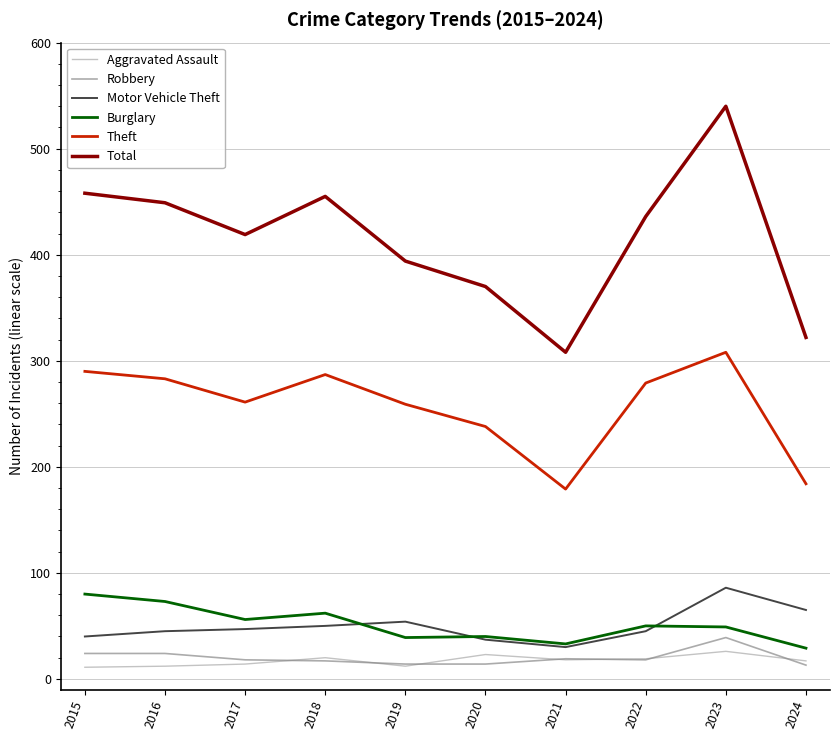

The value of Theft at 2020 is 238. True or false?

True